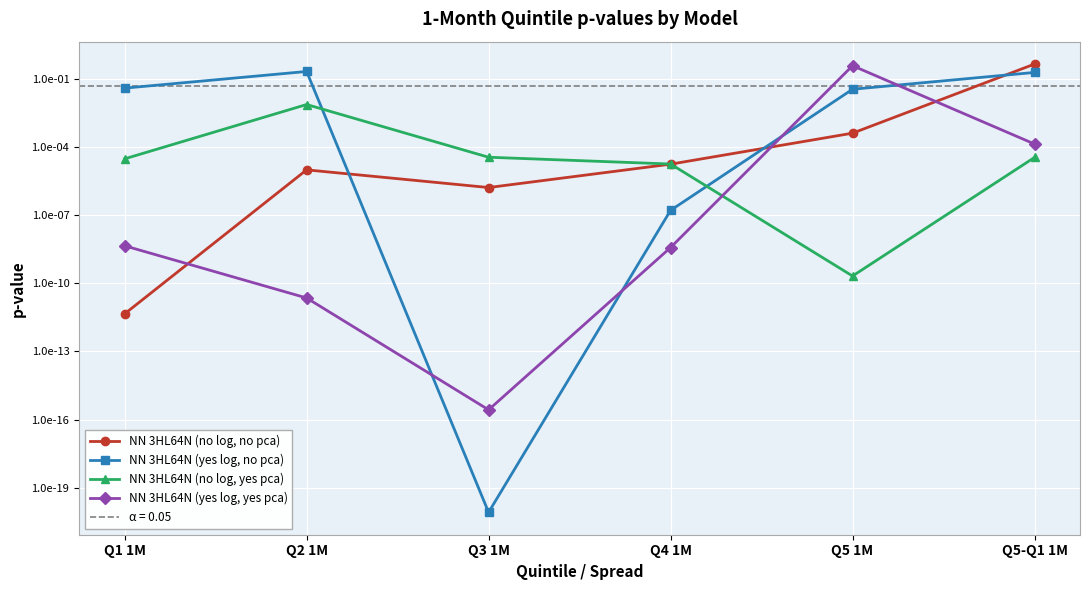

Rank the series by their maximum value, from highest to lowest.

NN 3HL64N (no log, no pca), NN 3HL64N (yes log, yes pca), NN 3HL64N (yes log, no pca), NN 3HL64N (no log, yes pca)